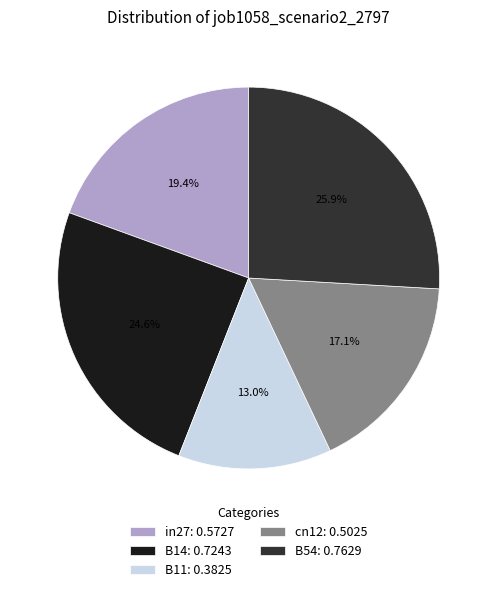

How many segments does this pie chart have?

5